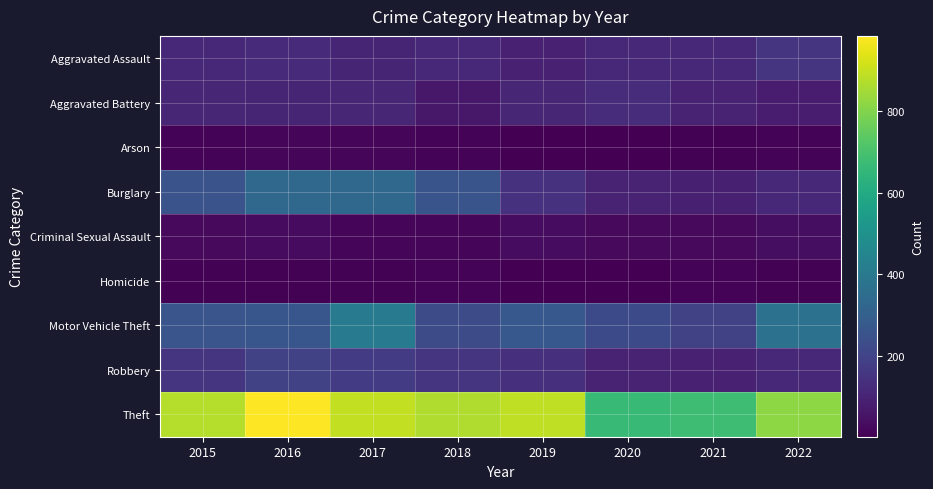

Reading left to right, what are all the values shown in this chart?

Aggravated Assault: 2015=110	2016=118	2017=105	2018=115	2019=92	2020=113	2021=115	2022=154
Aggravated Battery: 2015=108	2016=102	2017=108	2018=67	2019=108	2020=126	2021=100	2022=82
Arson: 2015=13	2016=20	2017=14	2018=12	2019=5	2020=4	2021=6	2022=11
Burglary: 2015=254	2016=333	2017=329	2018=257	2019=143	2020=100	2021=90	2022=116
Criminal Sexual Assault: 2015=28	2016=30	2017=21	2018=21	2019=35	2020=27	2021=26	2022=38
Homicide: 2015=9	2016=7	2017=8	2018=10	2019=5	2020=2	2021=13	2022=9
Motor Vehicle Theft: 2015=261	2016=265	2017=411	2018=231	2019=273	2020=222	2021=193	2022=373
Robbery: 2015=154	2016=194	2017=178	2018=155	2019=135	2020=97	2021=91	2022=111
Theft: 2015=874	2016=984	2017=892	2018=868	2019=891	2020=666	2021=678	2022=818